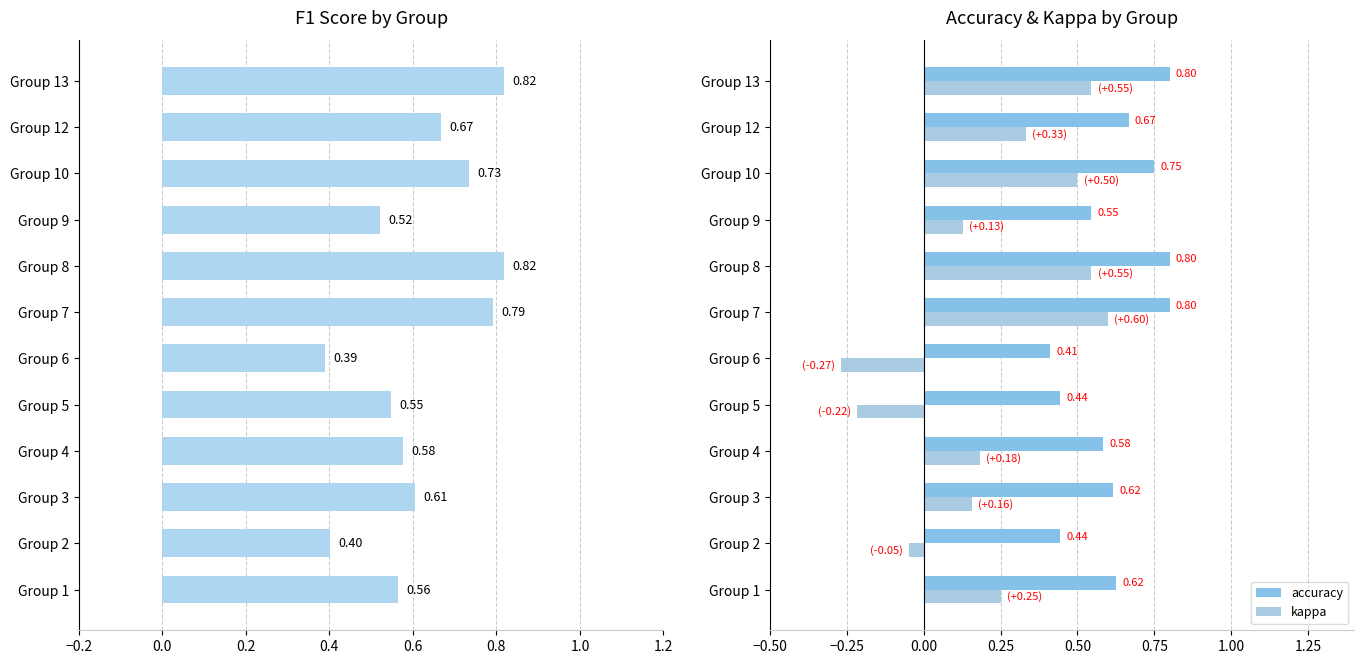

Which series has the largest range (max minus min)?

kappa